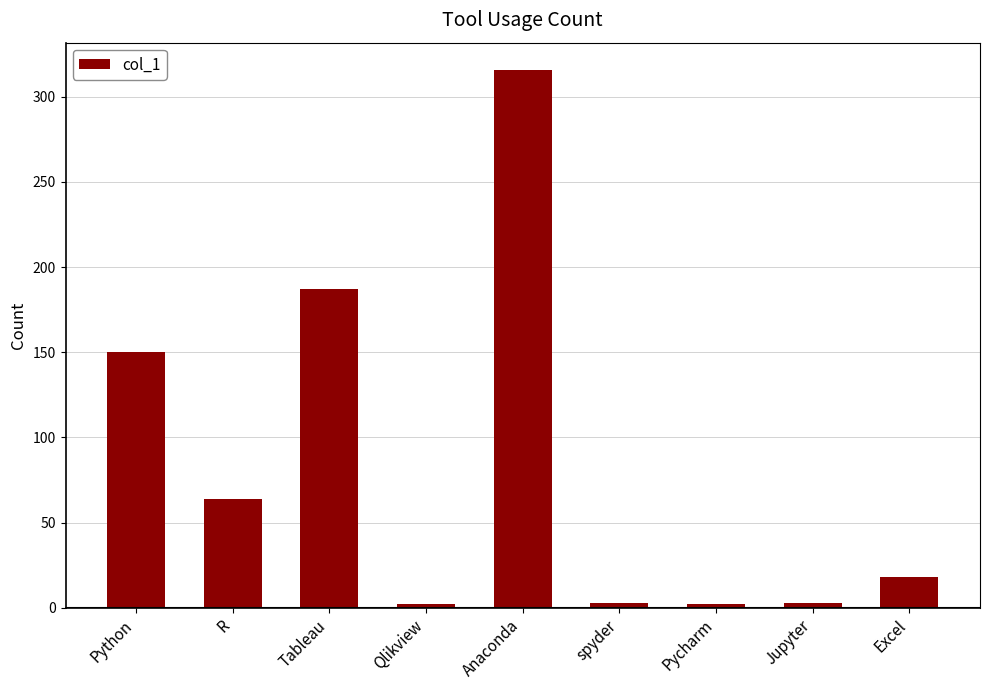

How many categories are shown in the chart?

9